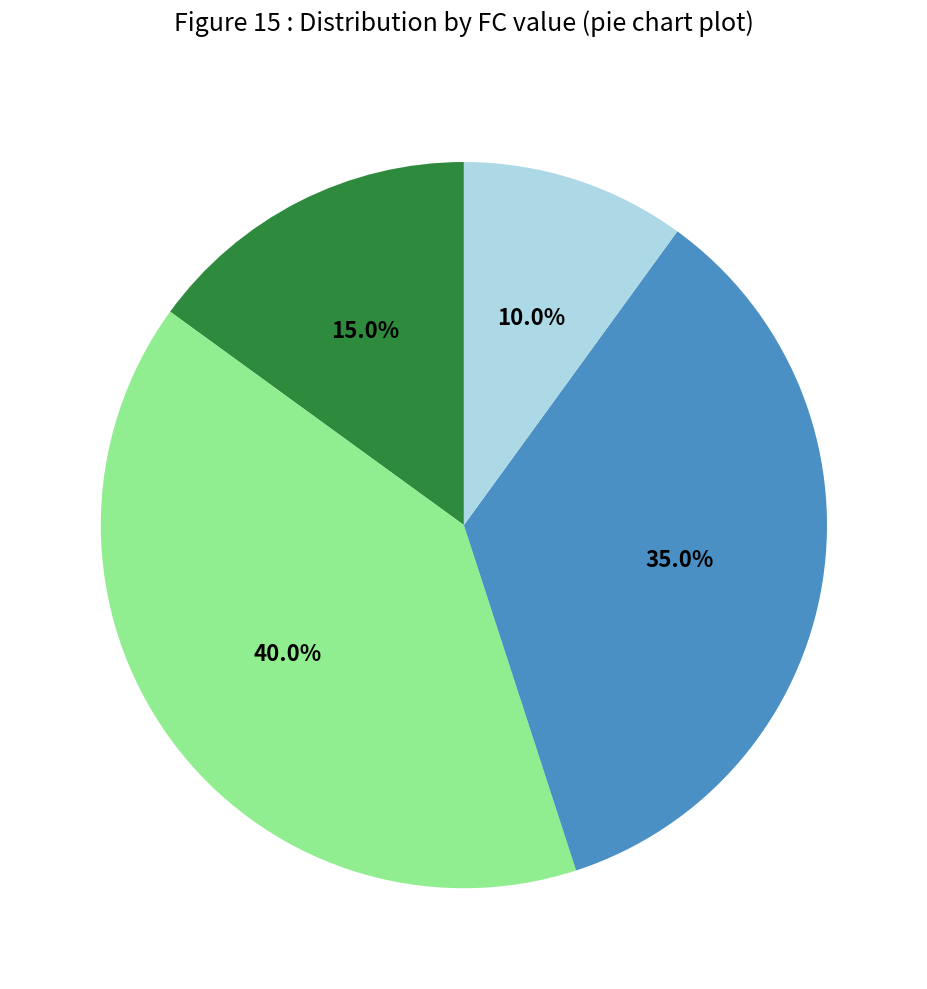

Does any single category account for the majority?

No